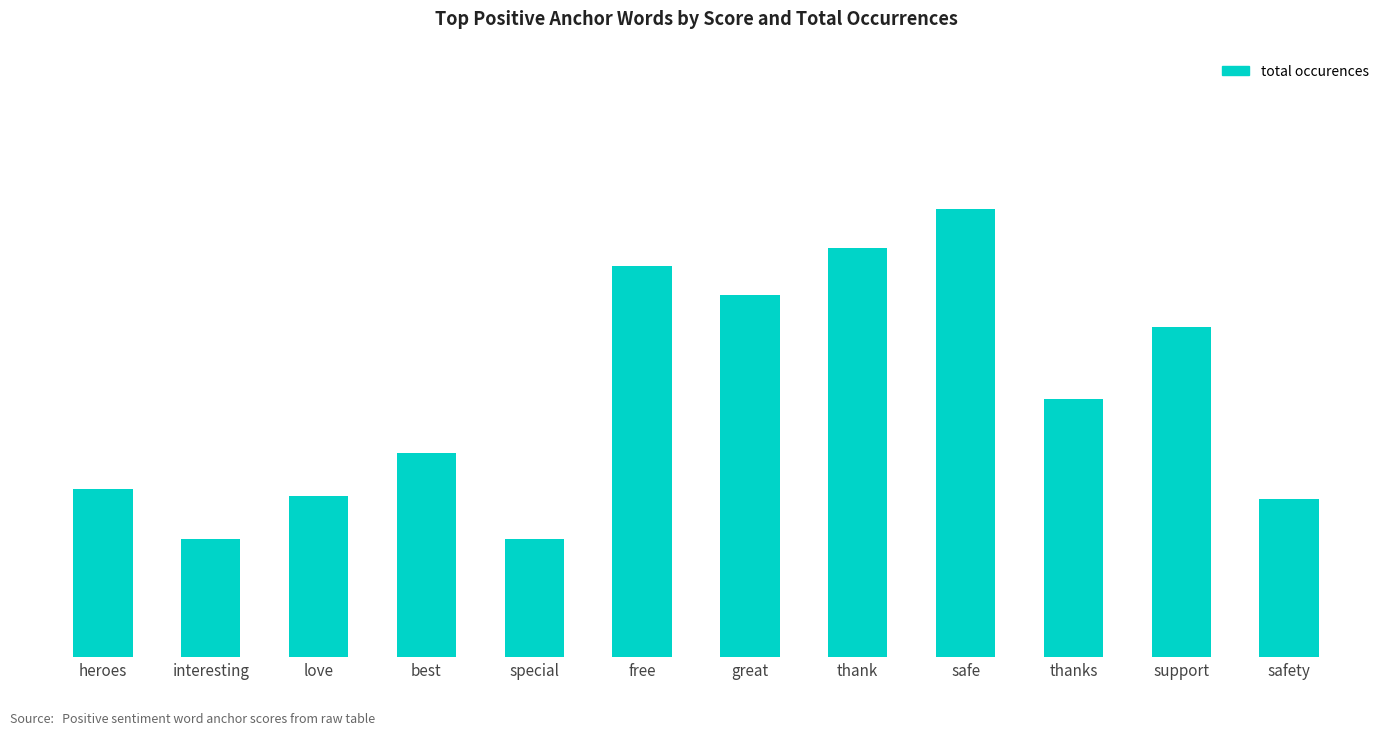

What value does the data have at free?

109